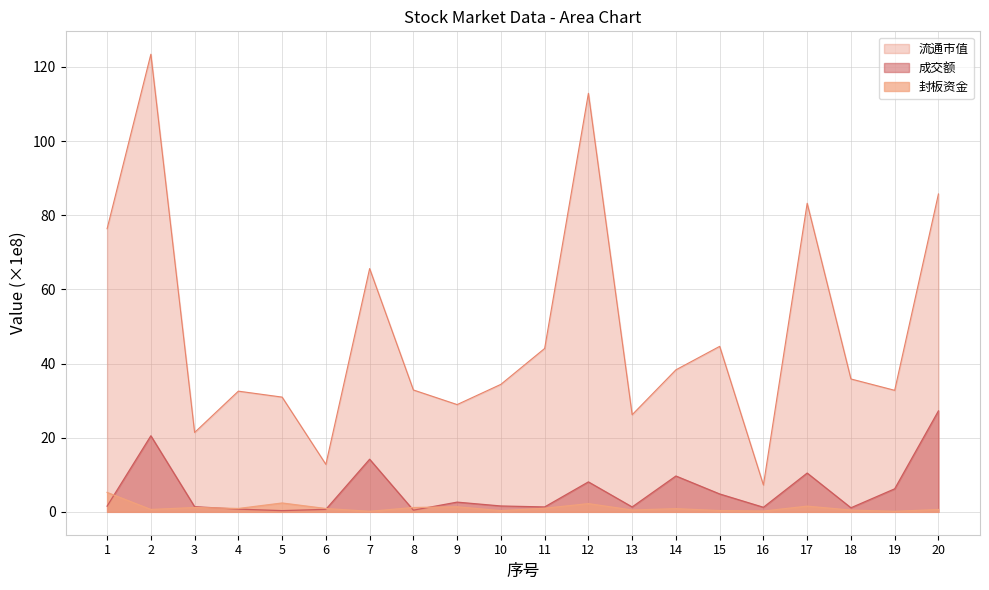

Reading left to right, what are all the values shown in this chart?

成交额: 1.5	20.5	1.4	0.7	0.3	0.7	14.2	0.5	2.6	1.6	1.3	8.1	1.3	9.7	4.8	1.2	10.5	1.1	6.2	27.2
流通市值: 76.4	123.4	21.4	32.5	30.9	12.8	65.6	32.9	28.9	34.4	44.1	112.9	26.2	38.3	44.6	7.2	83.2	35.8	32.8	85.7
封板资金: 5.2	0.6	1.2	0.9	2.4	0.9	0.1	1.2	1.4	0.3	1.0	2.2	0.5	0.9	0.4	0.2	1.5	0.5	0.1	0.6